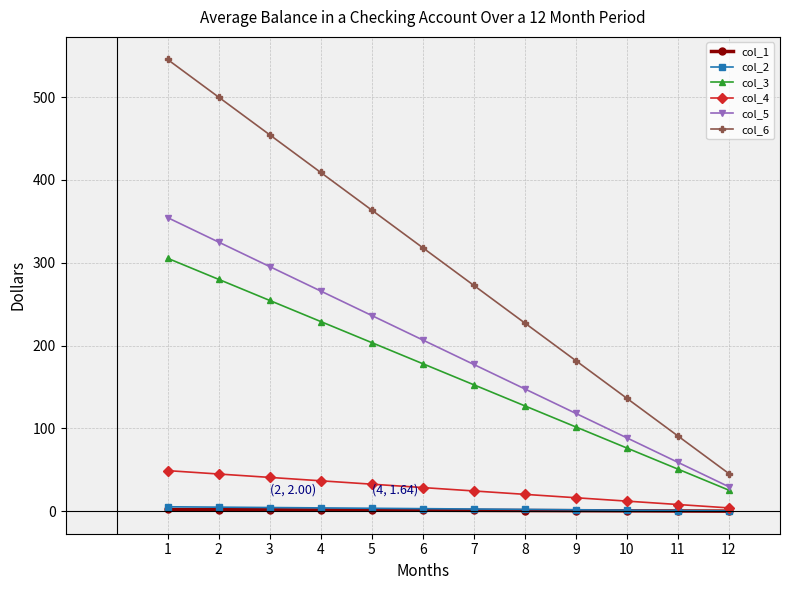

True or false: col_6 has more than 0 points higher than both neighbors.

False